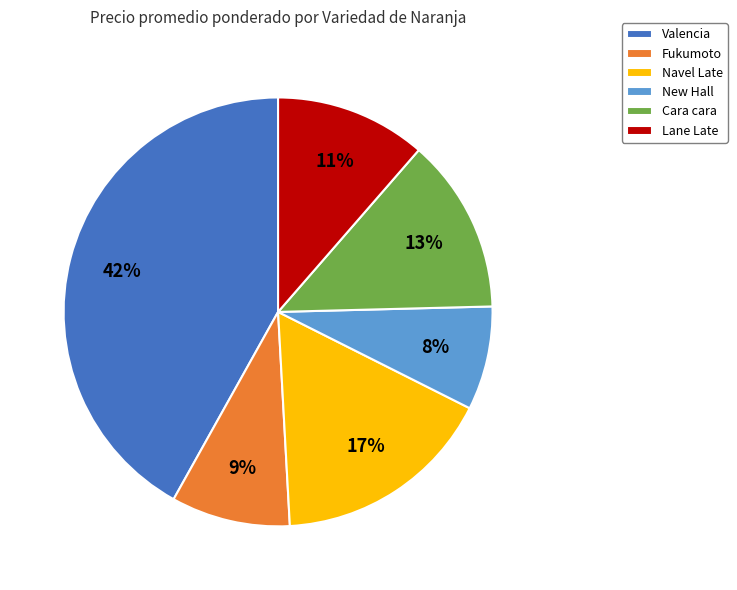

What is the smallest slice in the pie chart?

New Hall